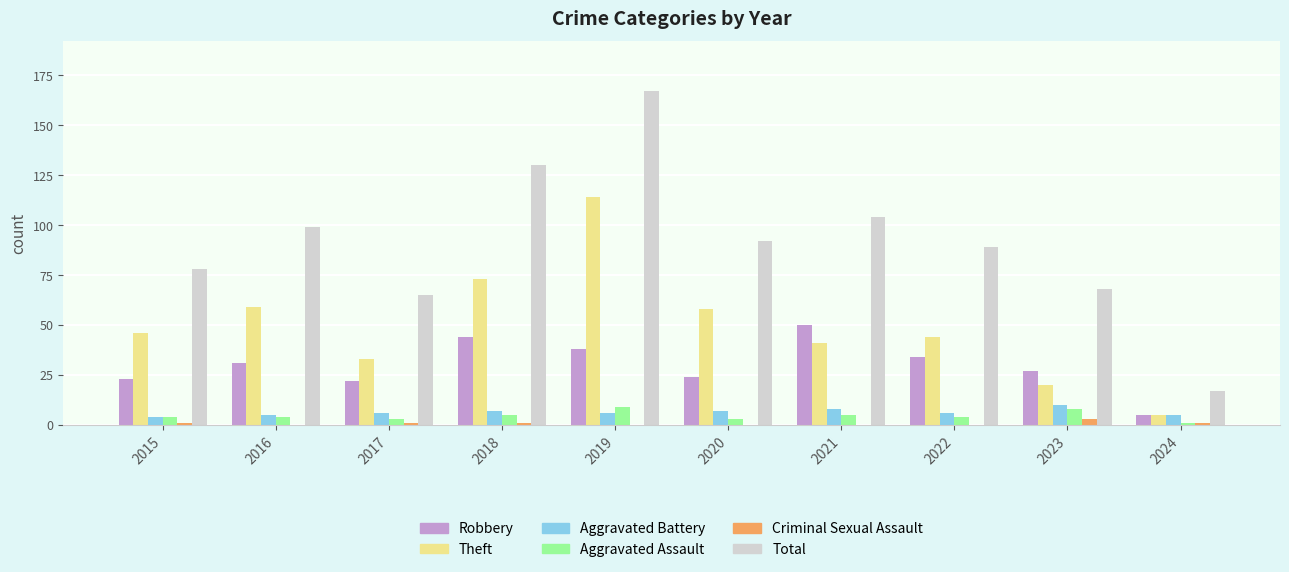

Between 2019 and 2020, which series saw the biggest shift?

Total